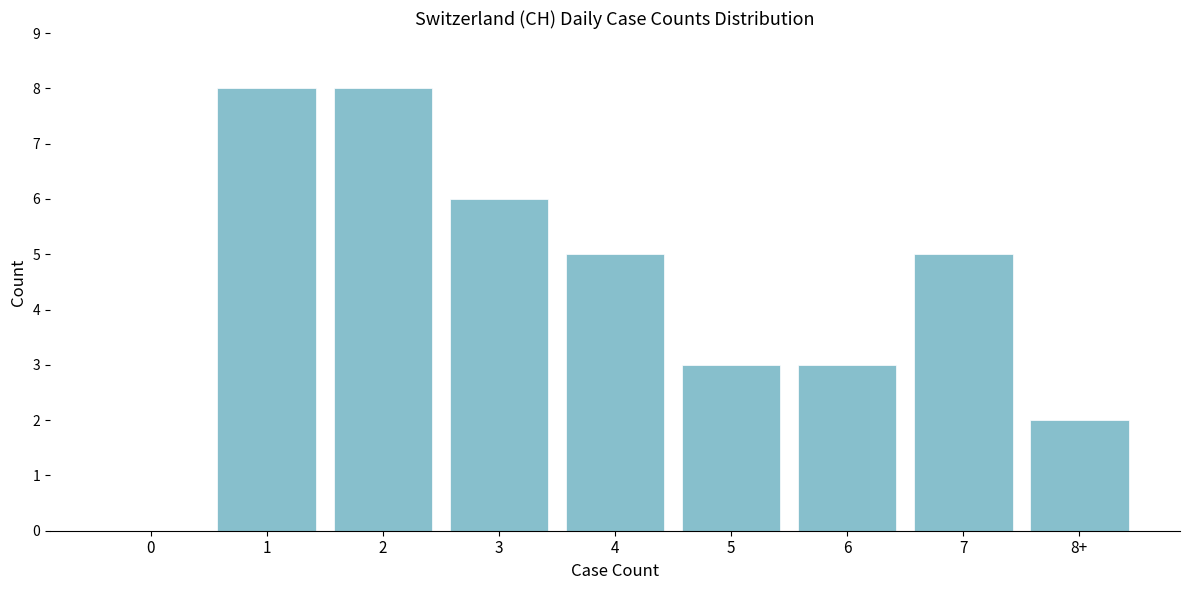

Reading left to right, what are all the values shown in this chart?

0=0	1=8	2=8	3=6	4=5	5=3	6=3	7=5	8+=2